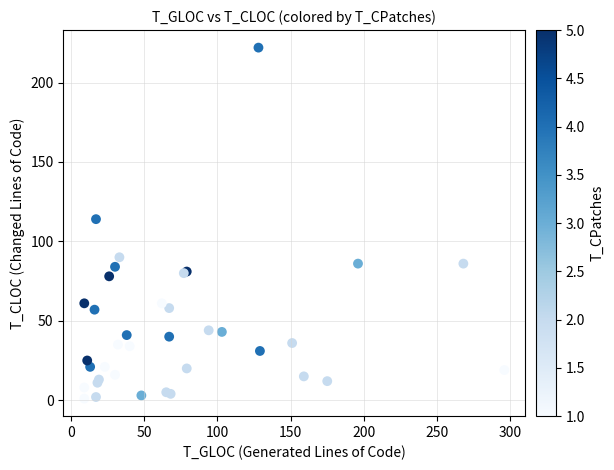

What Y value in the scatter plot is closest to 111?

114